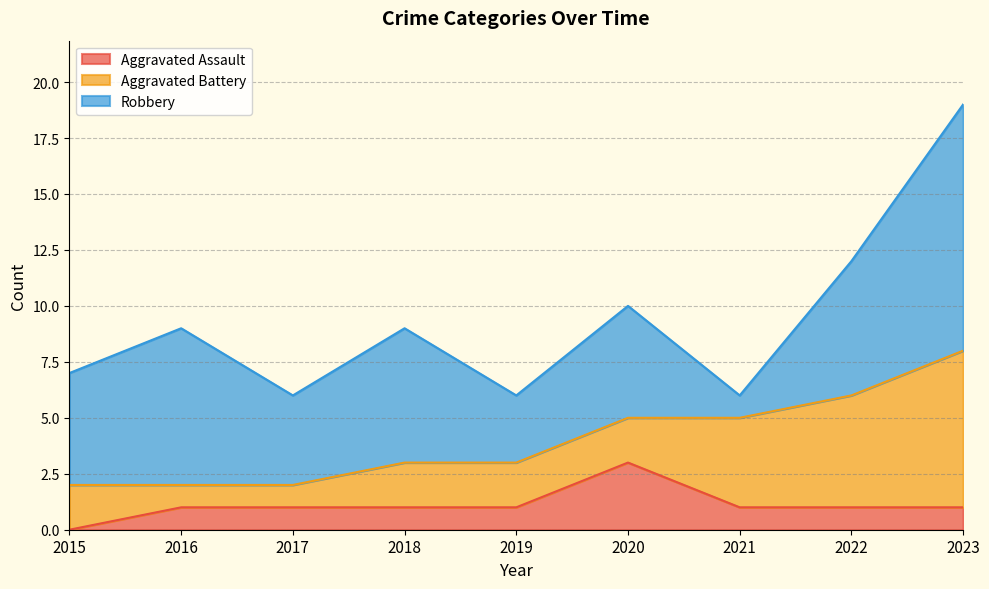

What is the total value across all series at 2021?

6